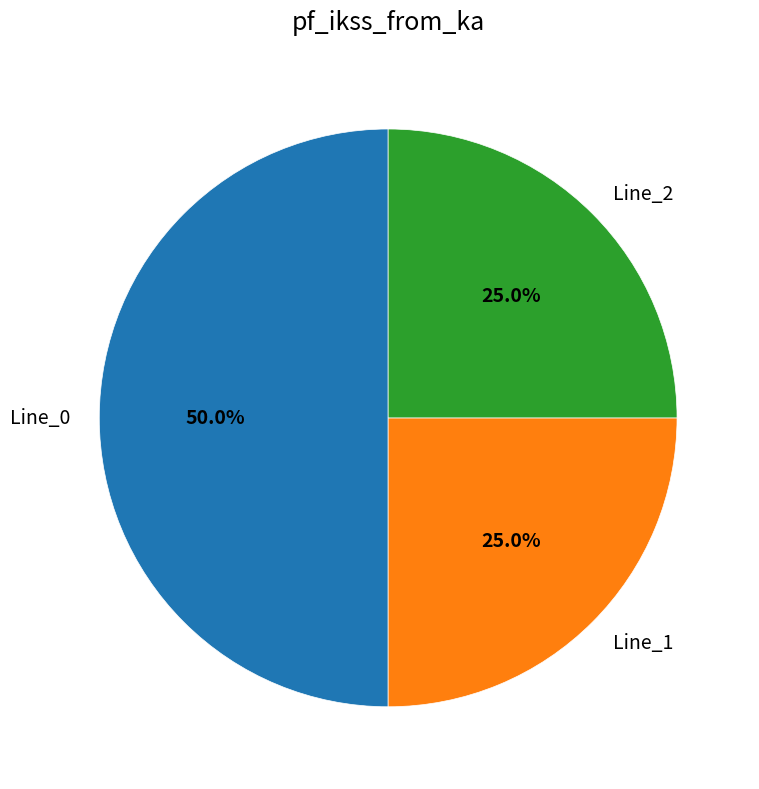

Count the number of slices in the pie.

3